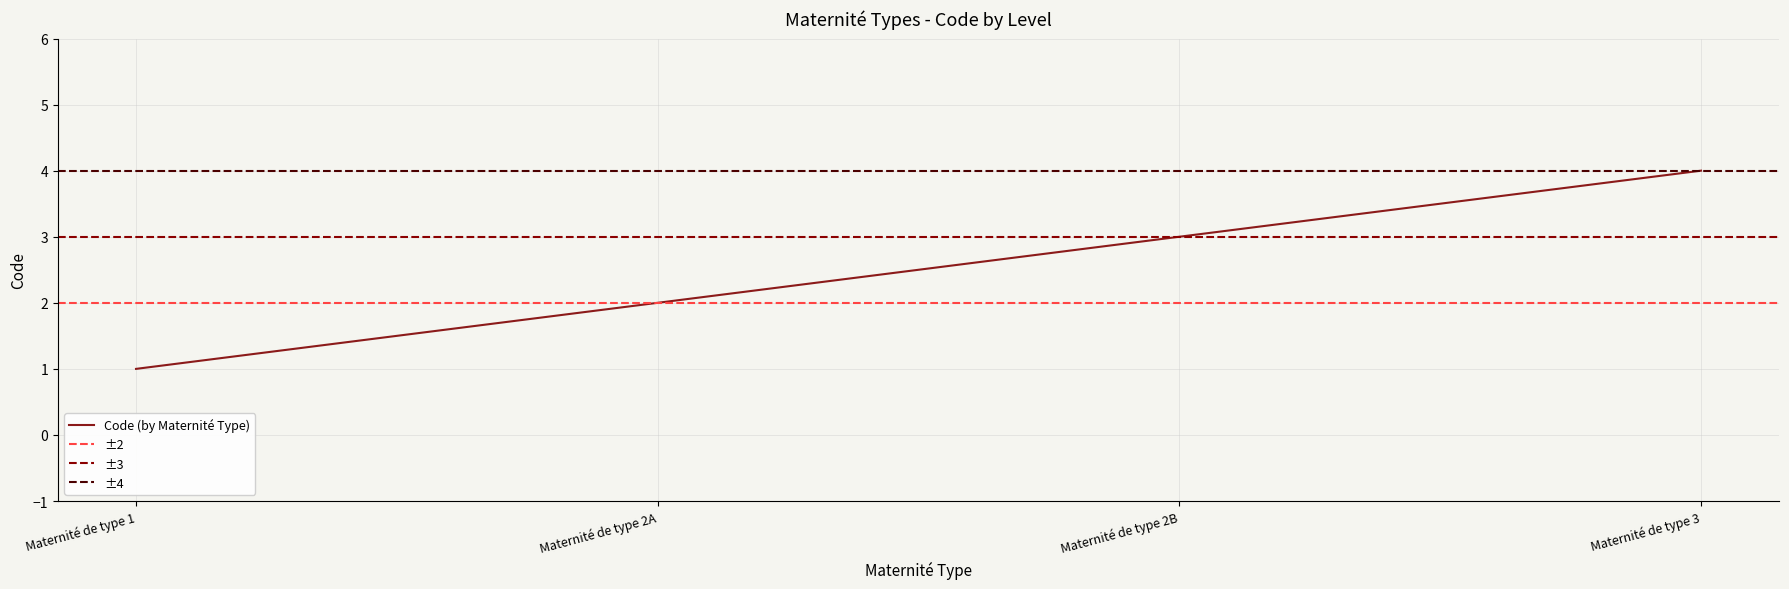

How many values are between 2 and 4?

3